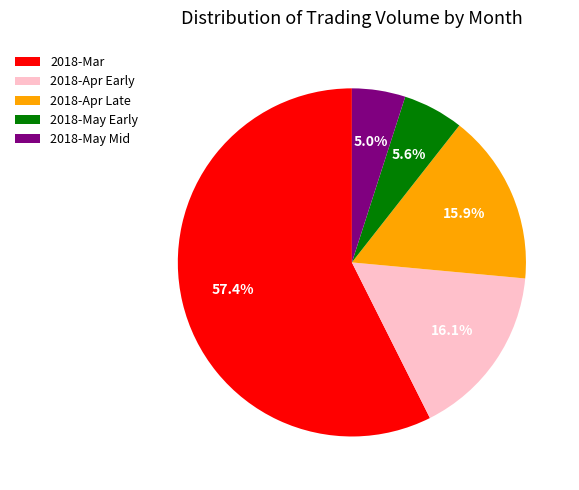

How many segments does this pie chart have?

5